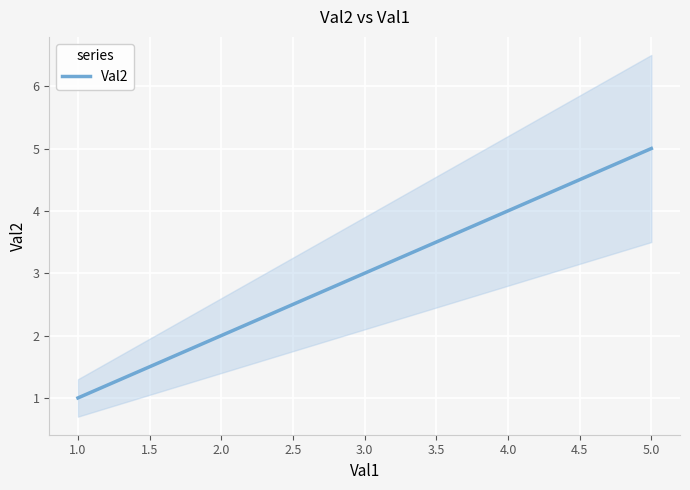

List the labels in order of Val2 value, smallest first.

1.0, 2.0, 3.0, 4.0, 5.0